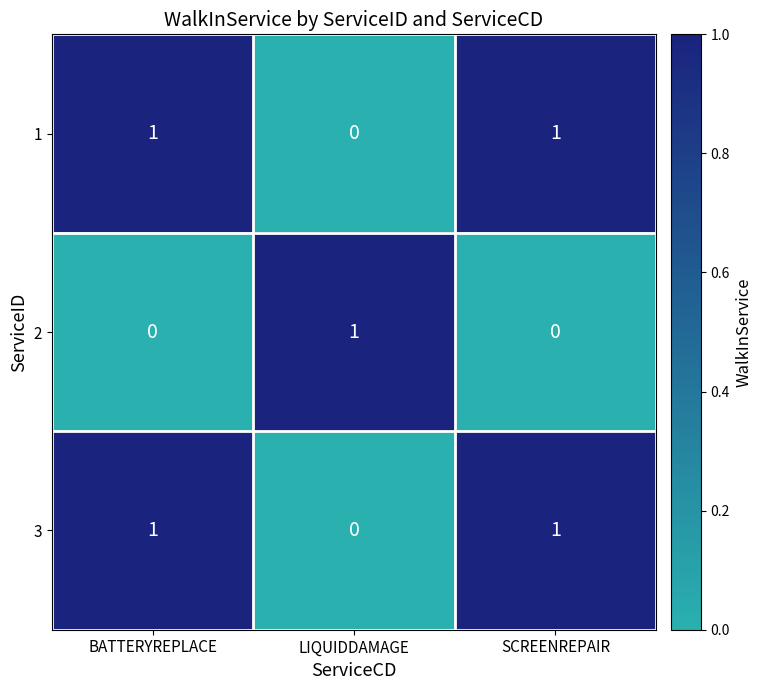

The value of 1 at BATTERYREPLACE is 1. True or false?

True